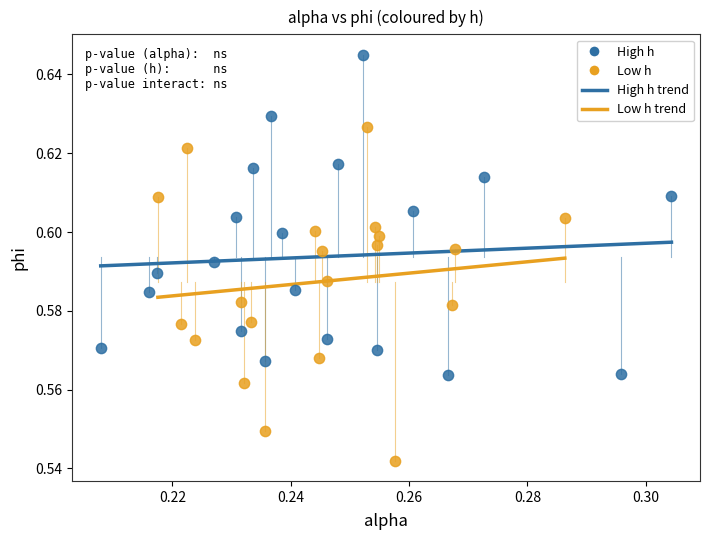

Which series reaches the maximum Y coordinate?

High h